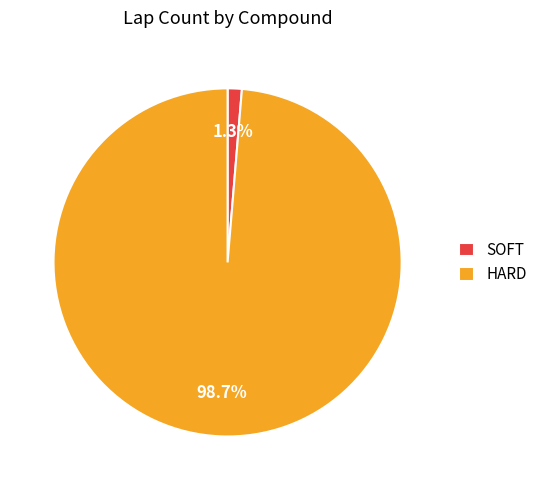

Between HARD and SOFT, which is larger?

HARD